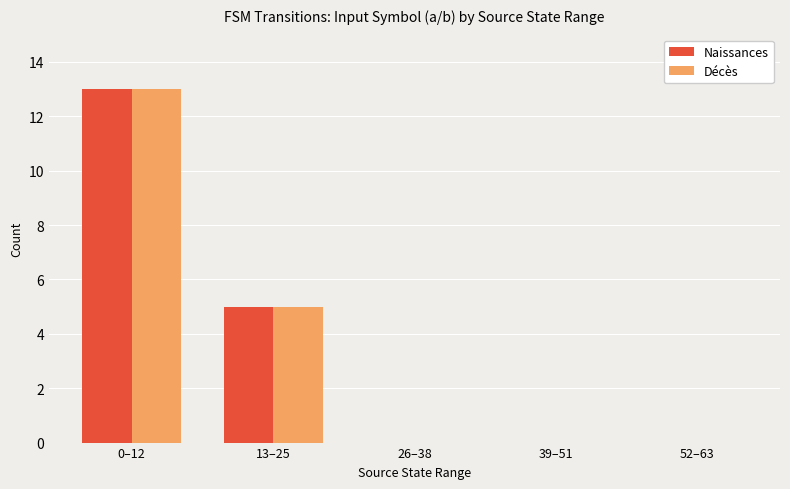

The Naissances series shows -7 at 52–63. True or false?

False